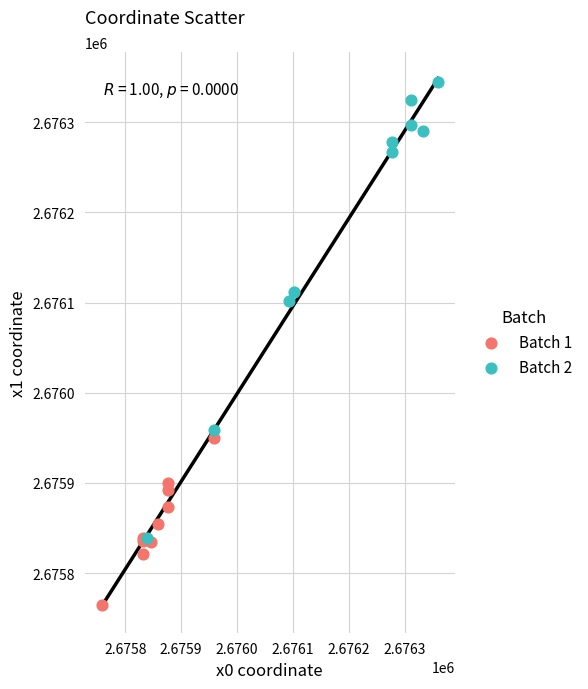

Which series contains the lowest Y value?

Batch 1